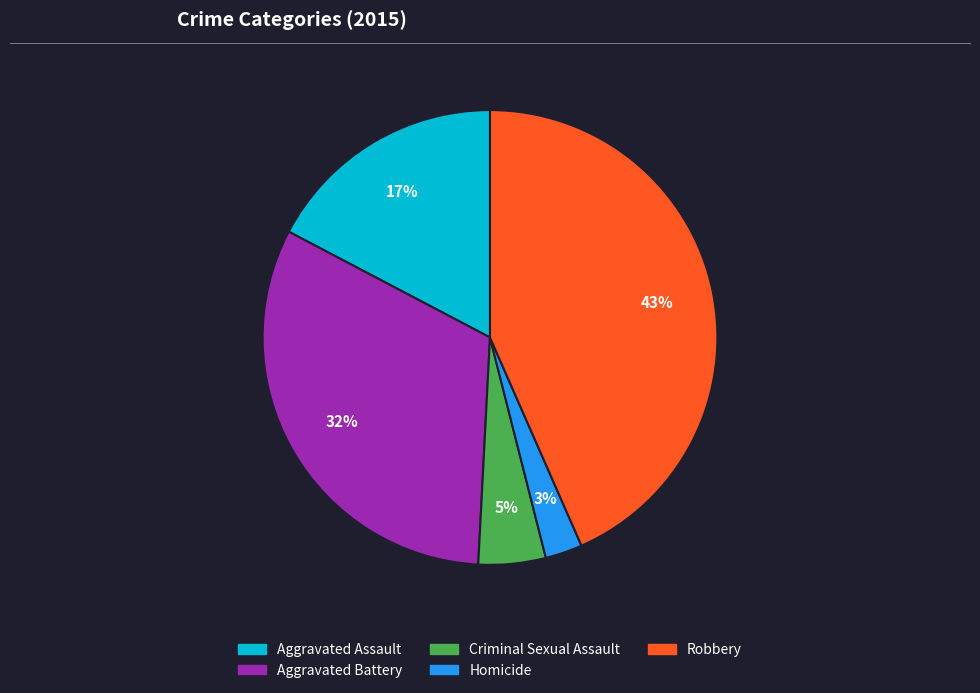

The Aggravated Battery slice represents 32% of the pie. True or false?

True